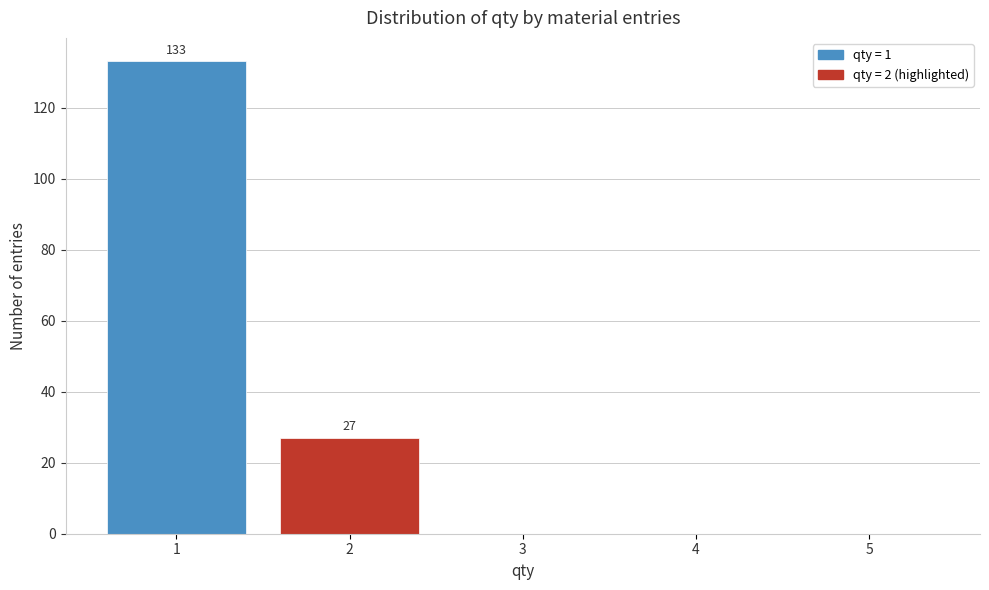

Which range on the x-axis has the tallest bar?

0.5 to 1.5